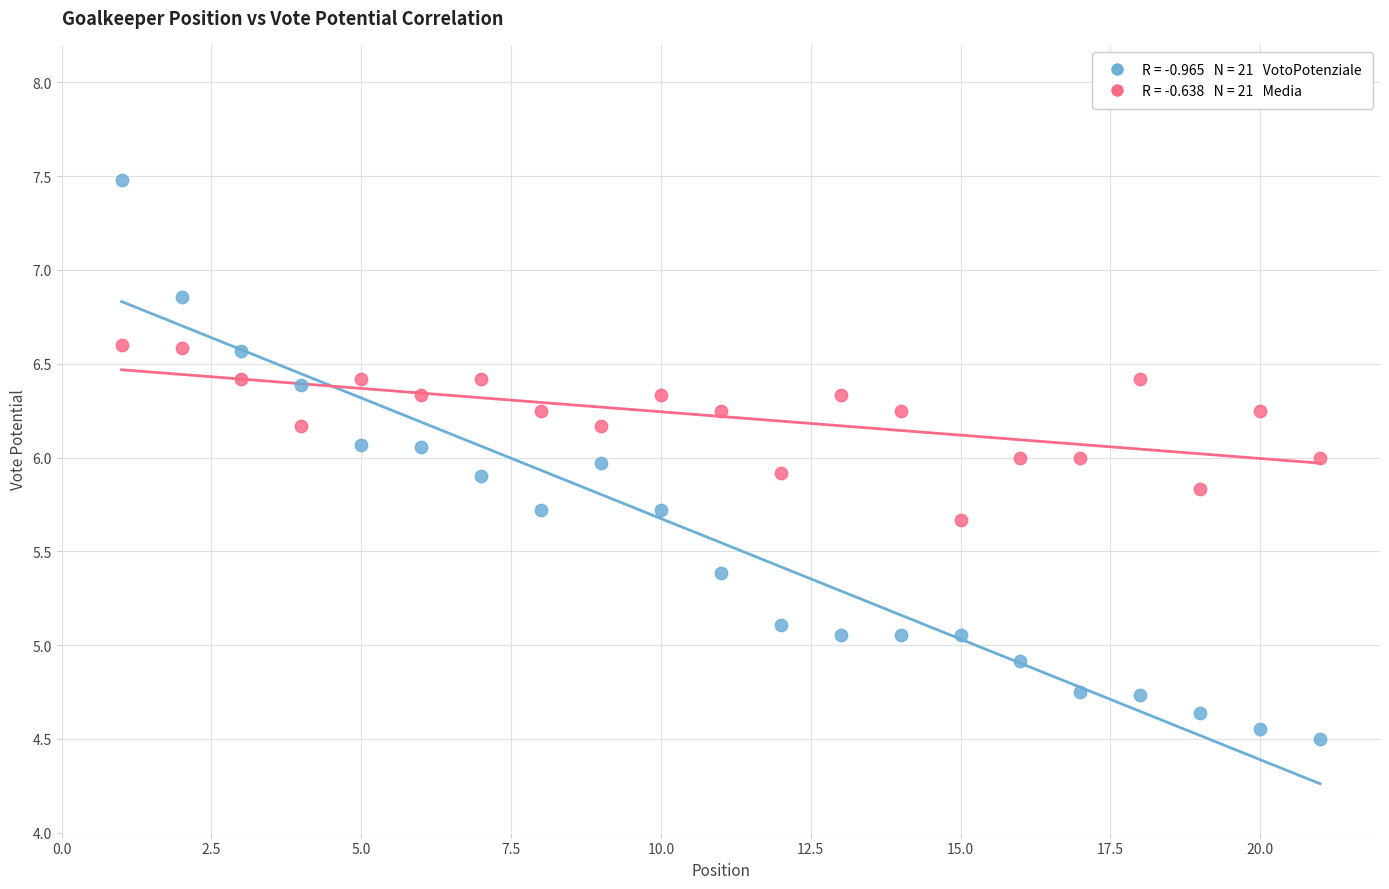

Across all data points, what is the range of Y values (max minus min)?

3.0